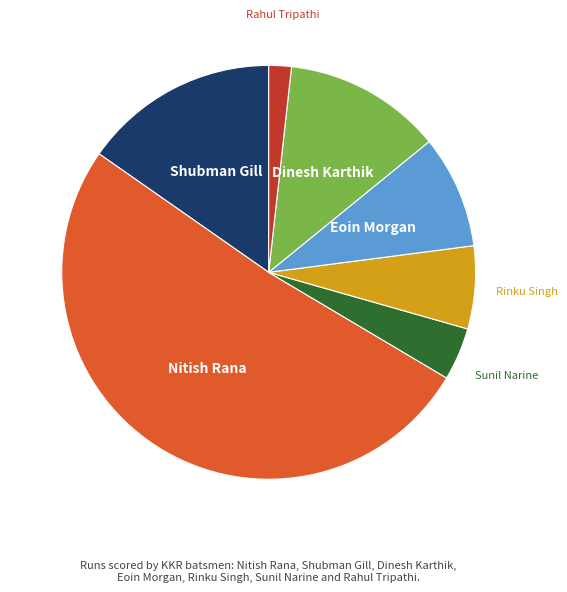

Which has a higher value, Shubman Gill or Eoin Morgan?

Shubman Gill